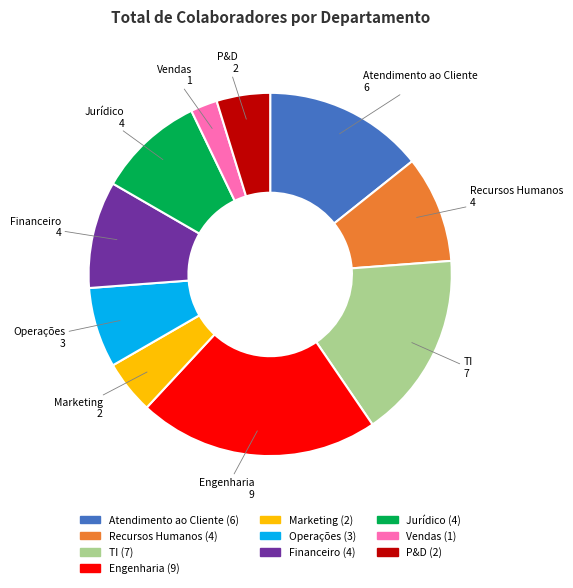

What is the ratio of the value at Jurídico to the value at Atendimento ao Cliente?

0.7